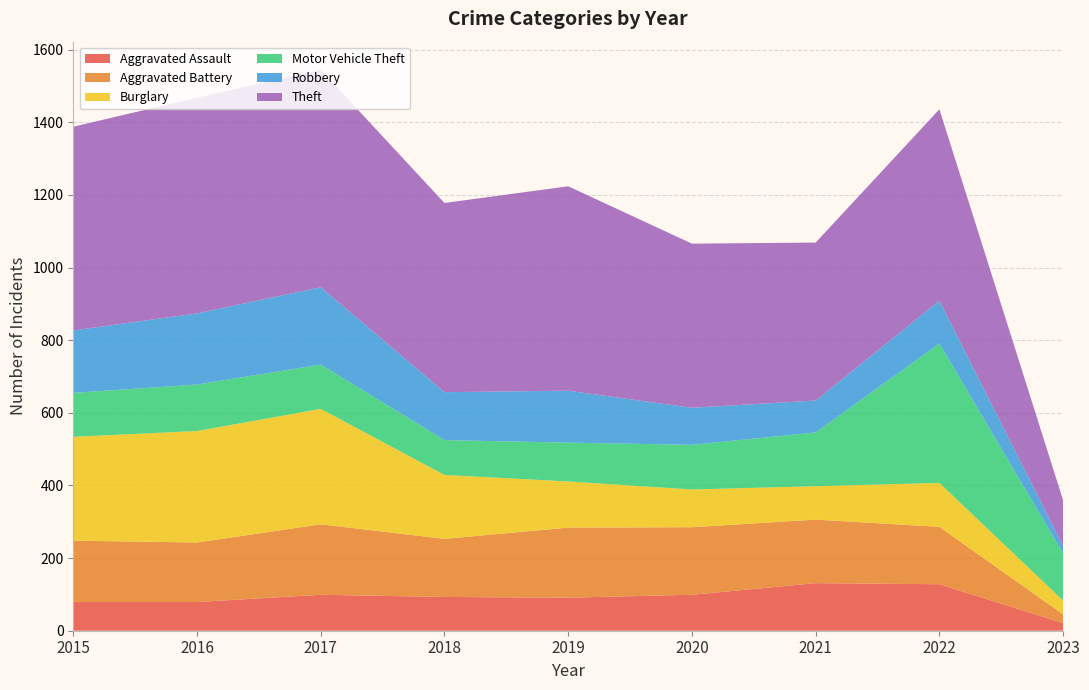

Reading right to left, transcribe all the data shown in this chart.

Aggravated Assault: 21	128	131	99	91	93	99	79	79
Aggravated Battery: 24	158	175	186	193	160	194	164	169
Burglary: 38	121	92	104	127	176	318	307	286
Motor Vehicle Theft: 130	384	148	123	107	96	122	128	121
Robbery: 20	118	88	102	143	132	213	196	172
Theft: 126	527	435	452	563	521	599	594	561